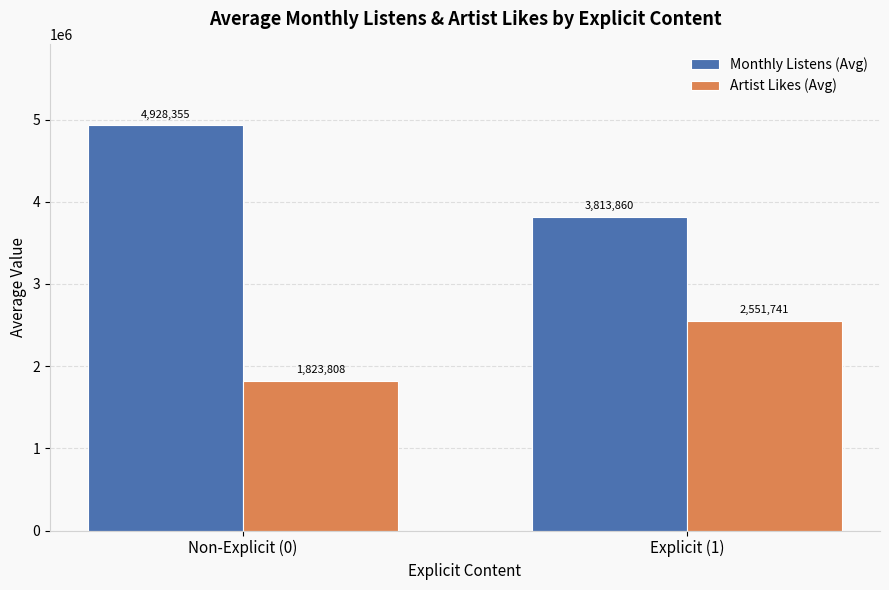

Read the Monthly Listens (Avg) value at Non-Explicit (0), to the nearest 10.

4928360